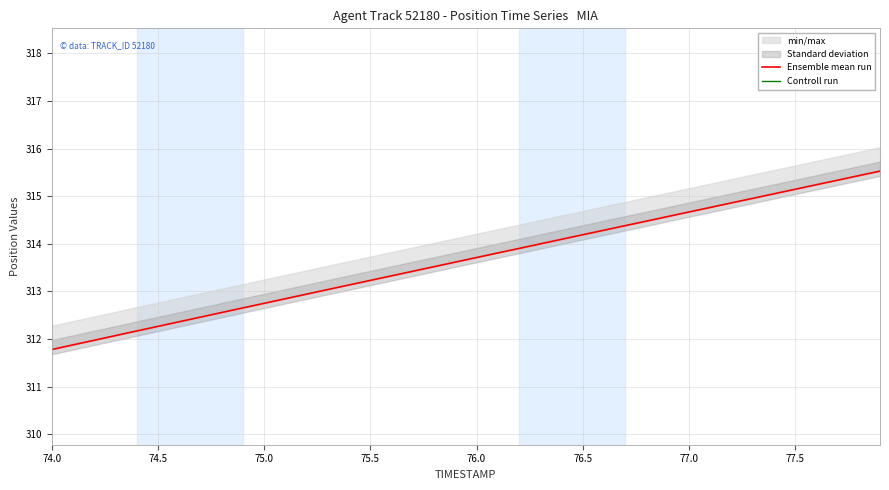

Which series has the largest range (max minus min)?

Ensemble mean run